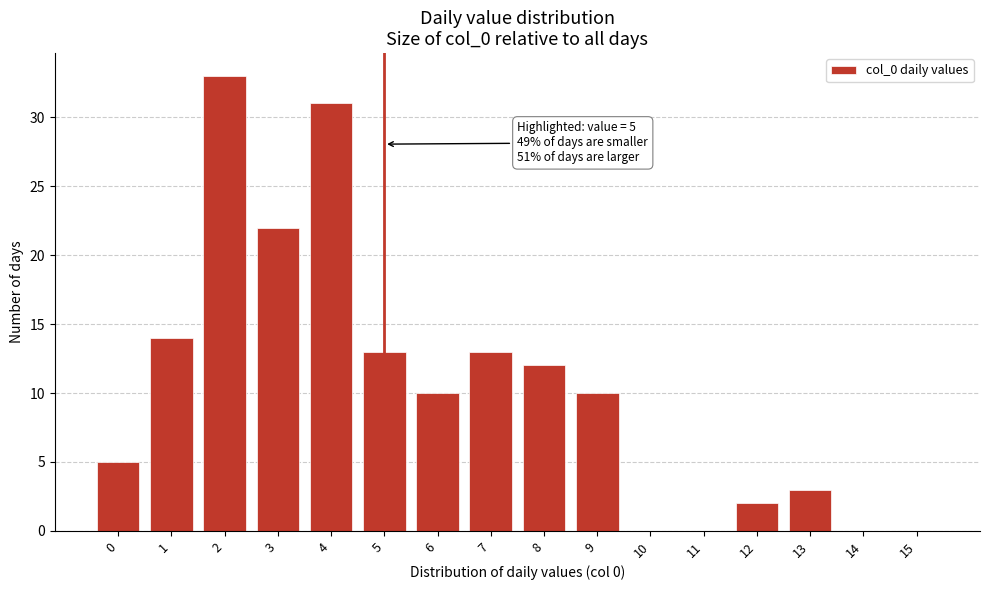

Reading left to right, what are all the values shown in this chart?

0=5	1=14	2=33	3=22	4=31	5=13	6=10	7=13	8=12	9=10	10=0	11=0	12=2	13=3	14=0	15=0